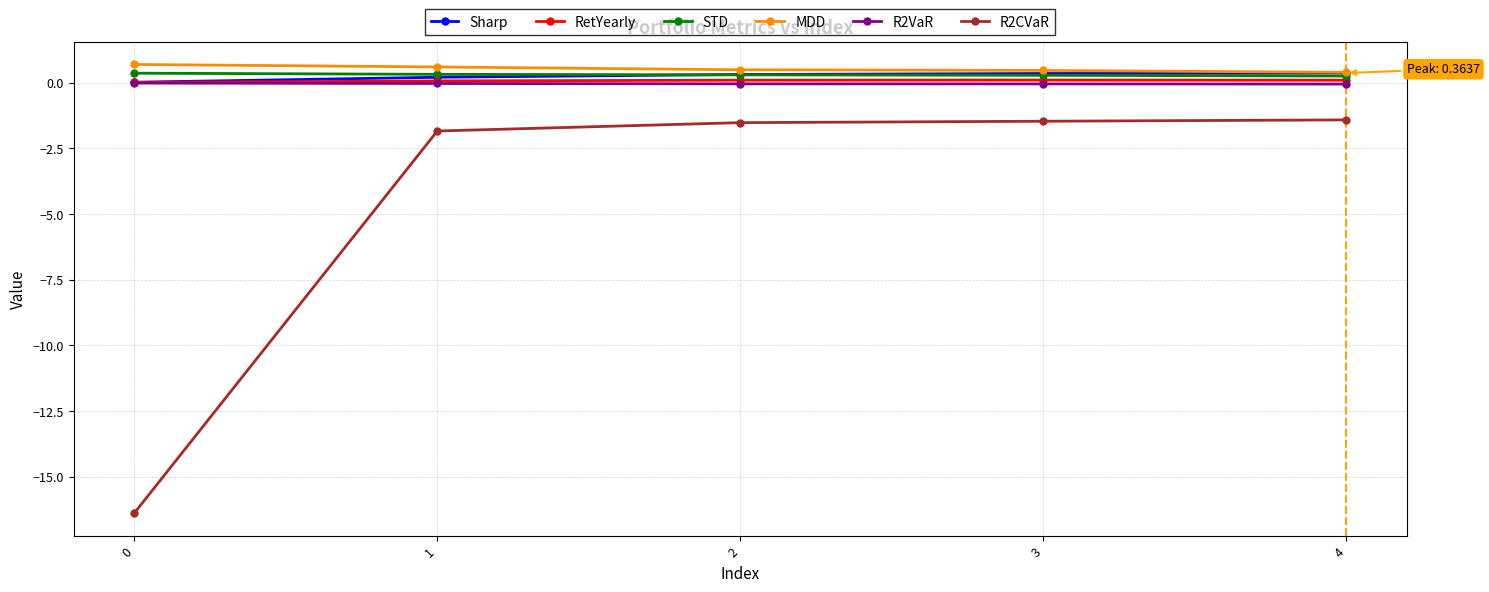

Which series has the widest spread of values?

R2CVaR